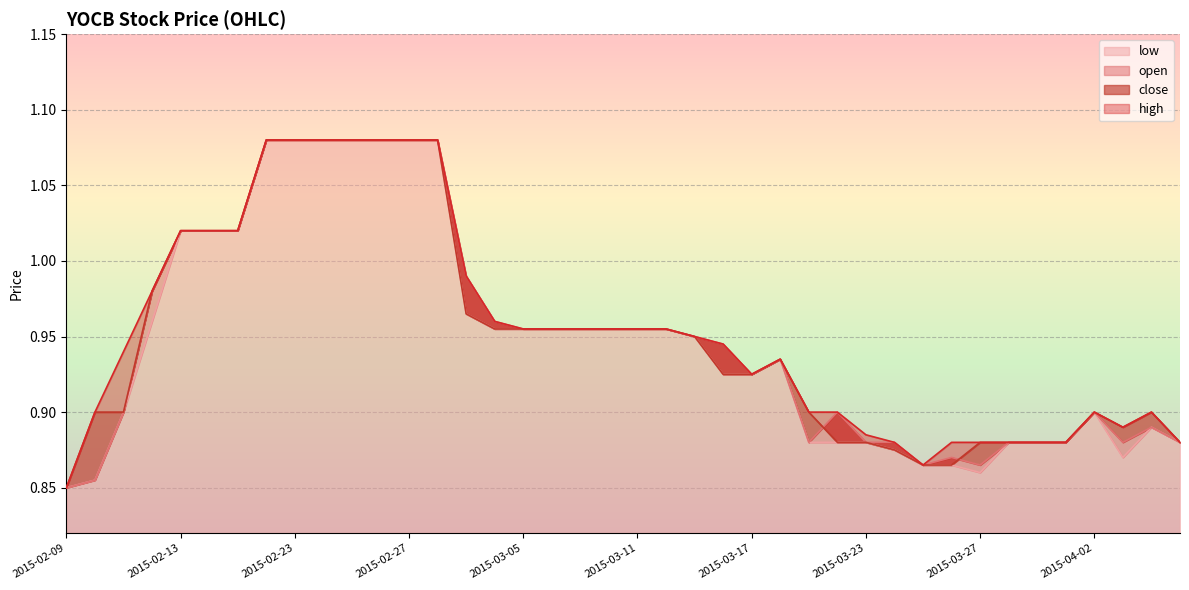

Reading right to left, transcribe all the data shown in this chart.

high: 2015-04-07=0.9	2015-04-06=0.9	2015-04-03=0.9	2015-04-02=0.9	2015-04-01=0.9	2015-03-31=0.9	2015-03-30=0.9	2015-03-27=0.9	2015-03-26=0.9	2015-03-25=0.9	2015-03-24=0.9	2015-03-23=0.9	2015-03-20=0.9	2015-03-19=0.9	2015-03-18=0.9	2015-03-17=0.9	2015-03-16=0.9	2015-03-13=0.9	2015-03-12=1.0	2015-03-11=1.0	2015-03-10=1.0	2015-03-09=1.0	2015-03-06=1.0	2015-03-05=1.0	2015-03-04=1.0	2015-03-03=1.0	2015-03-02=1.1	2015-02-27=1.1	2015-02-26=1.1	2015-02-25=1.1	2015-02-24=1.1	2015-02-23=1.1	2015-02-18=1.1	2015-02-17=1.0	2015-02-16=1.0	2015-02-13=1.0	2015-02-12=1.0	2015-02-11=0.9	2015-02-10=0.9	2015-02-09=0.8
close: 2015-04-07=0.9	2015-04-06=0.9	2015-04-03=0.9	2015-04-02=0.9	2015-04-01=0.9	2015-03-31=0.9	2015-03-30=0.9	2015-03-27=0.9	2015-03-26=0.9	2015-03-25=0.9	2015-03-24=0.9	2015-03-23=0.9	2015-03-20=0.9	2015-03-19=0.9	2015-03-18=0.9	2015-03-17=0.9	2015-03-16=0.9	2015-03-13=0.9	2015-03-12=1.0	2015-03-11=1.0	2015-03-10=1.0	2015-03-09=1.0	2015-03-06=1.0	2015-03-05=1.0	2015-03-04=1.0	2015-03-03=1.0	2015-03-02=1.1	2015-02-27=1.1	2015-02-26=1.1	2015-02-25=1.1	2015-02-24=1.1	2015-02-23=1.1	2015-02-18=1.1	2015-02-17=1.0	2015-02-16=1.0	2015-02-13=1.0	2015-02-12=1.0	2015-02-11=0.9	2015-02-10=0.9	2015-02-09=0.8
open: 2015-04-07=0.9	2015-04-06=0.9	2015-04-03=0.9	2015-04-02=0.9	2015-04-01=0.9	2015-03-31=0.9	2015-03-30=0.9	2015-03-27=0.9	2015-03-26=0.9	2015-03-25=0.9	2015-03-24=0.9	2015-03-23=0.9	2015-03-20=0.9	2015-03-19=0.9	2015-03-18=0.9	2015-03-17=0.9	2015-03-16=0.9	2015-03-13=0.9	2015-03-12=1.0	2015-03-11=1.0	2015-03-10=1.0	2015-03-09=1.0	2015-03-06=1.0	2015-03-05=1.0	2015-03-04=1.0	2015-03-03=1.0	2015-03-02=1.1	2015-02-27=1.1	2015-02-26=1.1	2015-02-25=1.1	2015-02-24=1.1	2015-02-23=1.1	2015-02-18=1.1	2015-02-17=1.0	2015-02-16=1.0	2015-02-13=1.0	2015-02-12=1.0	2015-02-11=0.9	2015-02-10=0.9	2015-02-09=0.8
low: 2015-04-07=0.9	2015-04-06=0.9	2015-04-03=0.9	2015-04-02=0.9	2015-04-01=0.9	2015-03-31=0.9	2015-03-30=0.9	2015-03-27=0.9	2015-03-26=0.9	2015-03-25=0.9	2015-03-24=0.9	2015-03-23=0.9	2015-03-20=0.9	2015-03-19=0.9	2015-03-18=0.9	2015-03-17=0.9	2015-03-16=0.9	2015-03-13=0.9	2015-03-12=1.0	2015-03-11=1.0	2015-03-10=1.0	2015-03-09=1.0	2015-03-06=1.0	2015-03-05=1.0	2015-03-04=1.0	2015-03-03=1.0	2015-03-02=1.1	2015-02-27=1.1	2015-02-26=1.1	2015-02-25=1.1	2015-02-24=1.1	2015-02-23=1.1	2015-02-18=1.1	2015-02-17=1.0	2015-02-16=1.0	2015-02-13=1.0	2015-02-12=1.0	2015-02-11=0.9	2015-02-10=0.9	2015-02-09=0.8